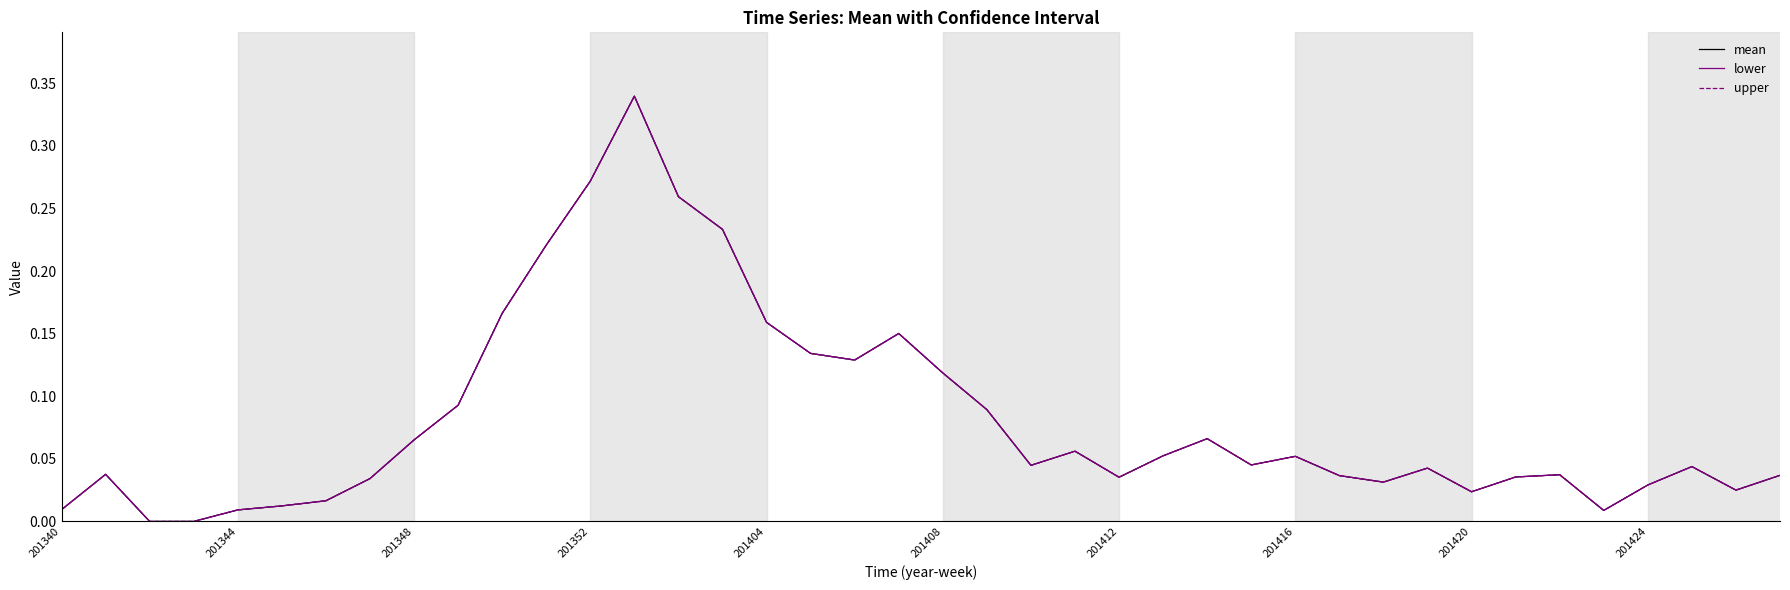

How many lines are shown in the chart?

3